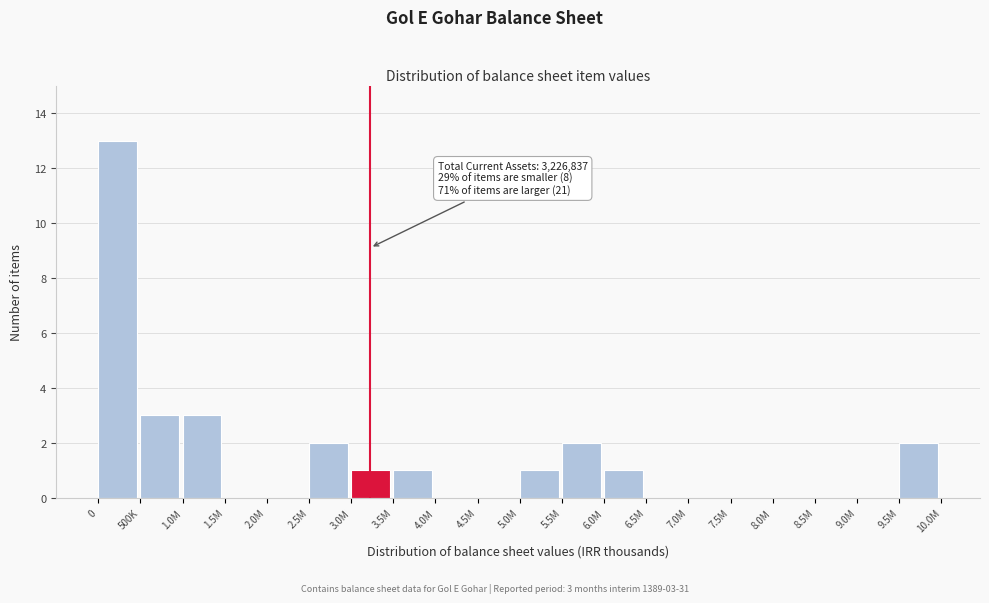

Reading left to right, extract all data points from this chart.

0=13	500K=3	1.0M=3	1.5M=0	2.0M=0	2.5M=2	3.0M=1	3.5M=1	4.0M=0	4.5M=0	5.0M=1	5.5M=2	6.0M=1	6.5M=0	7.0M=0	7.5M=0	8.0M=0	8.5M=0	9.0M=0	9.5M=2